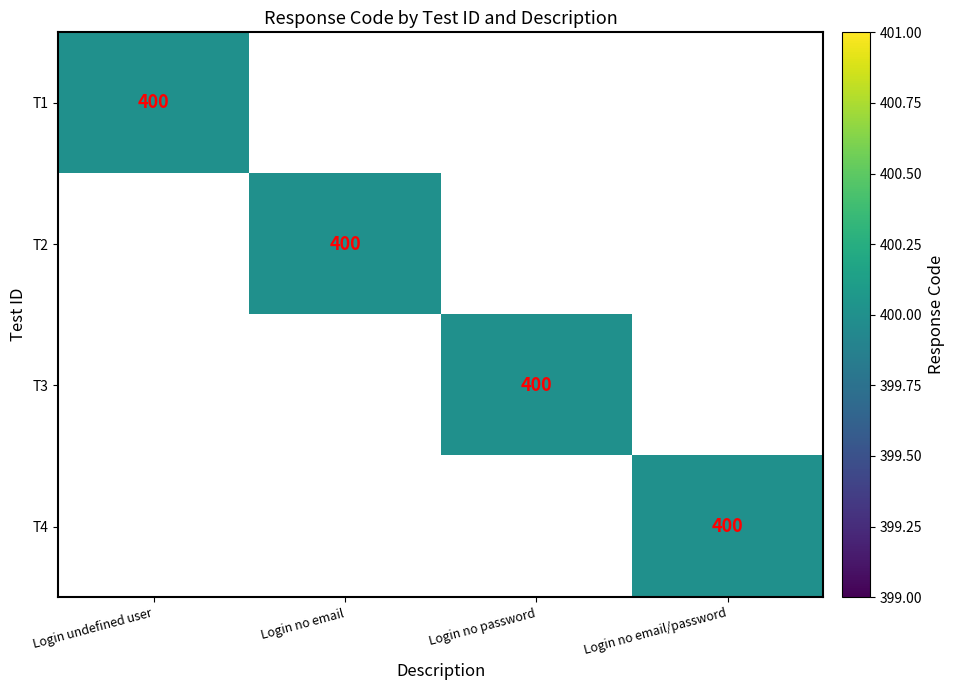

What is the greatest value displayed?

400